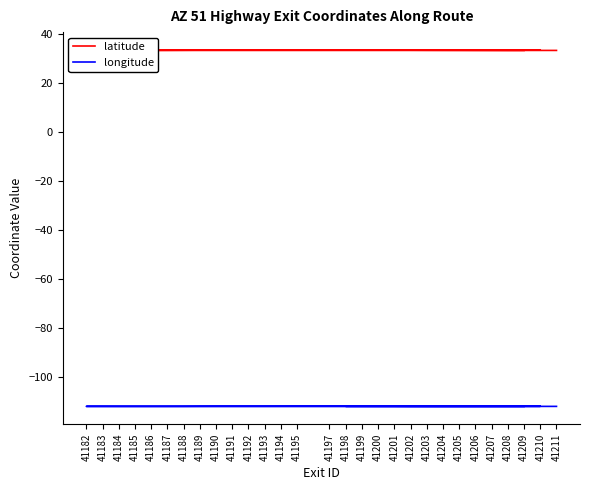

At 41201, list the series in order from largest to smallest.

latitude, longitude